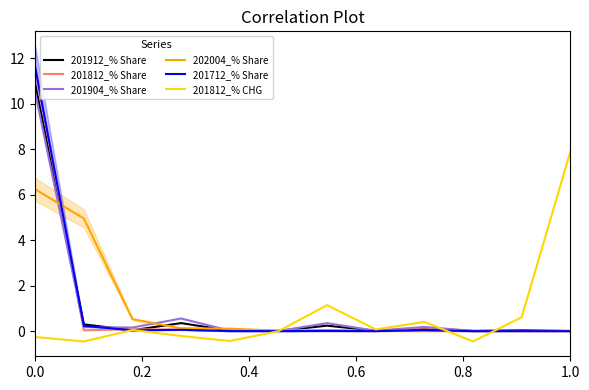

What is the maximum value for 202004_% Share?

6.2